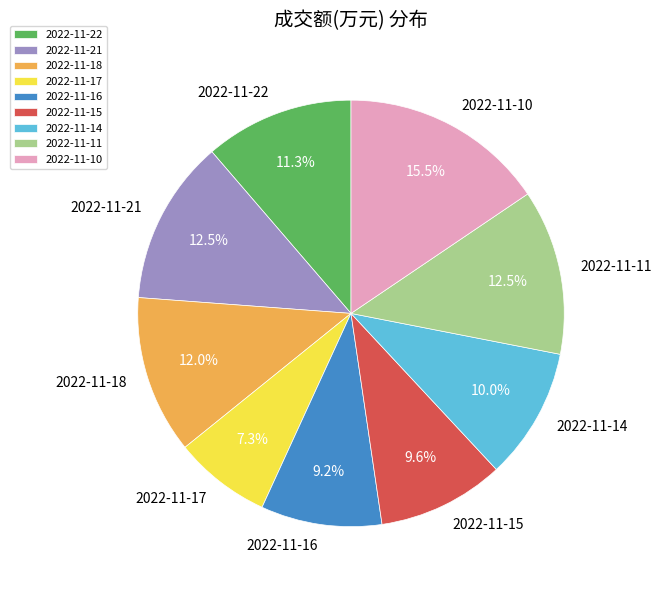

What percentage is the 2022-11-18 slice, to the nearest percent?

12%